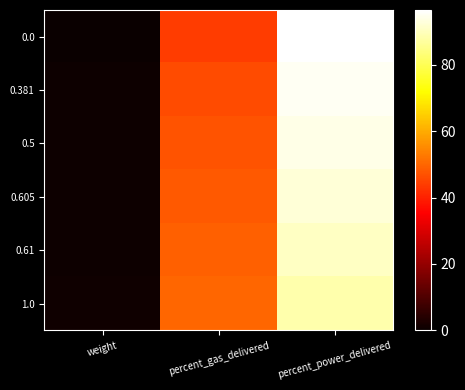

At which category is the sum across all series the highest?

percent_power_delivered